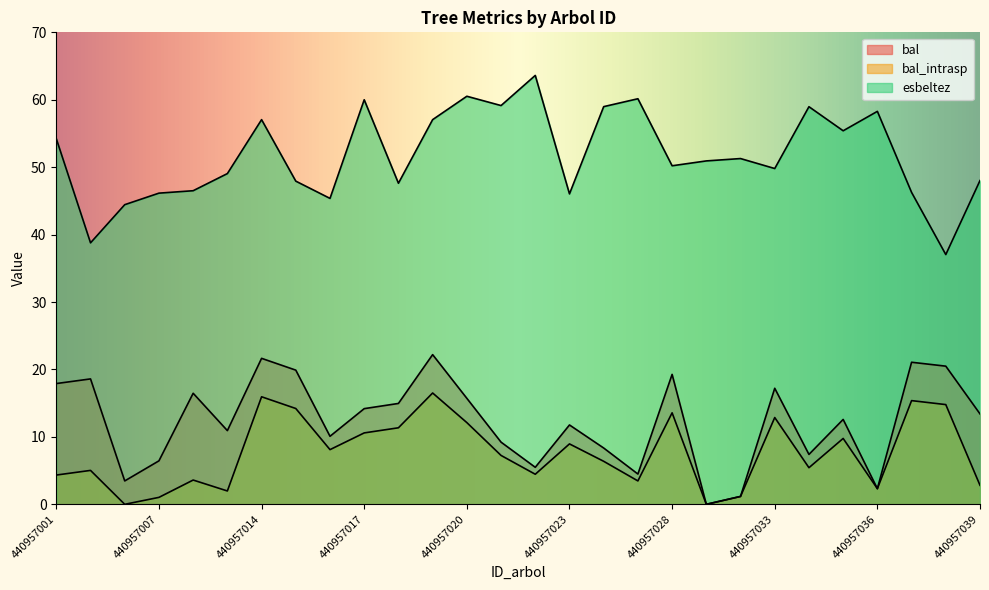

True or false: bal and esbeltez intersect in this chart.

False